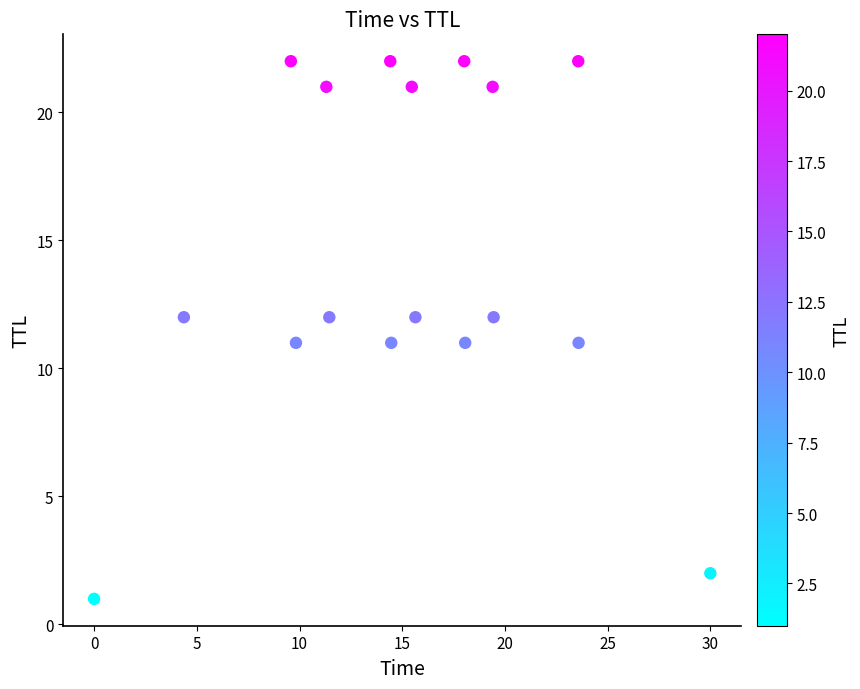

What is the range of Y values (max minus min)?

21